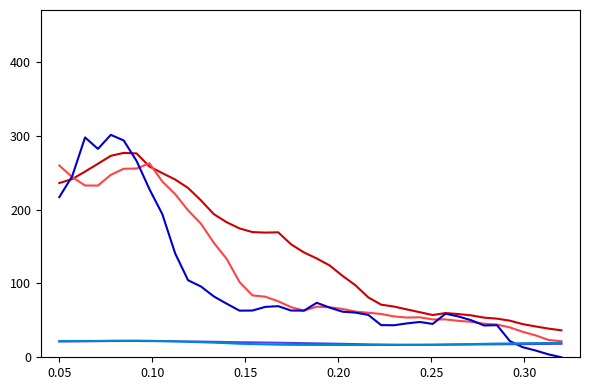

Does the chart have visible grid lines?

No